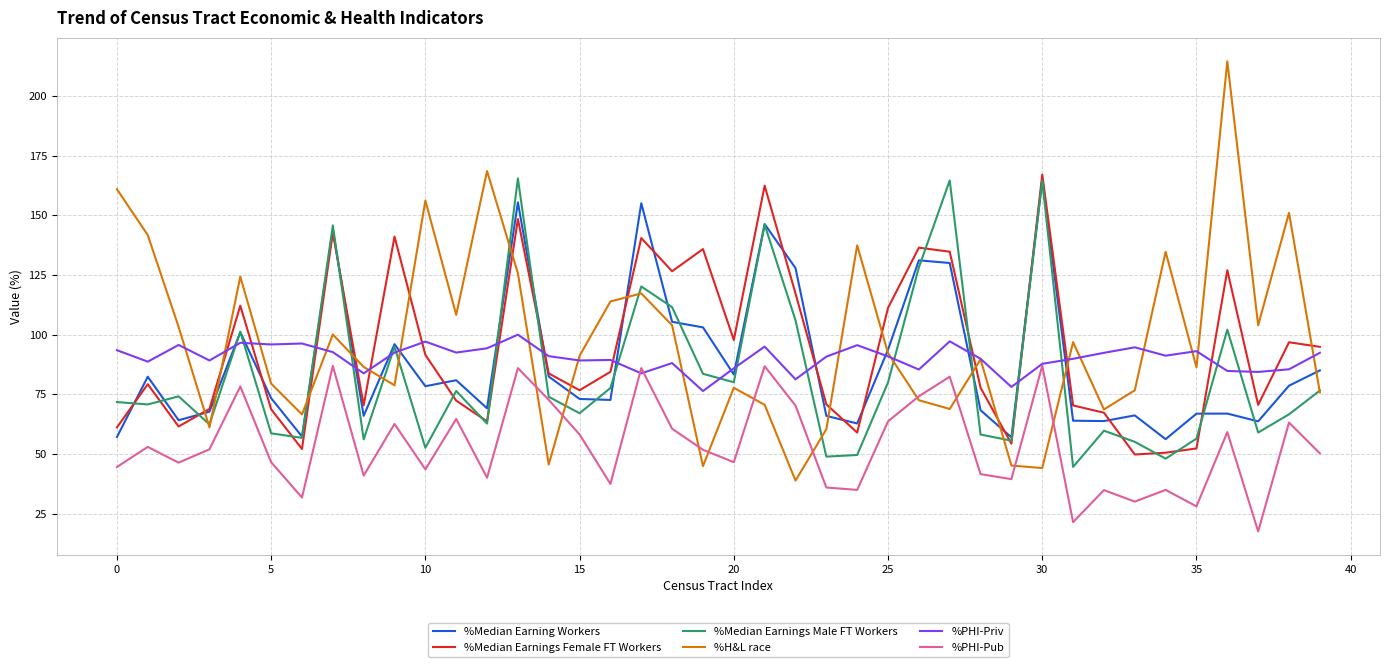

What is the highest value of the %H&L race series?

214.5